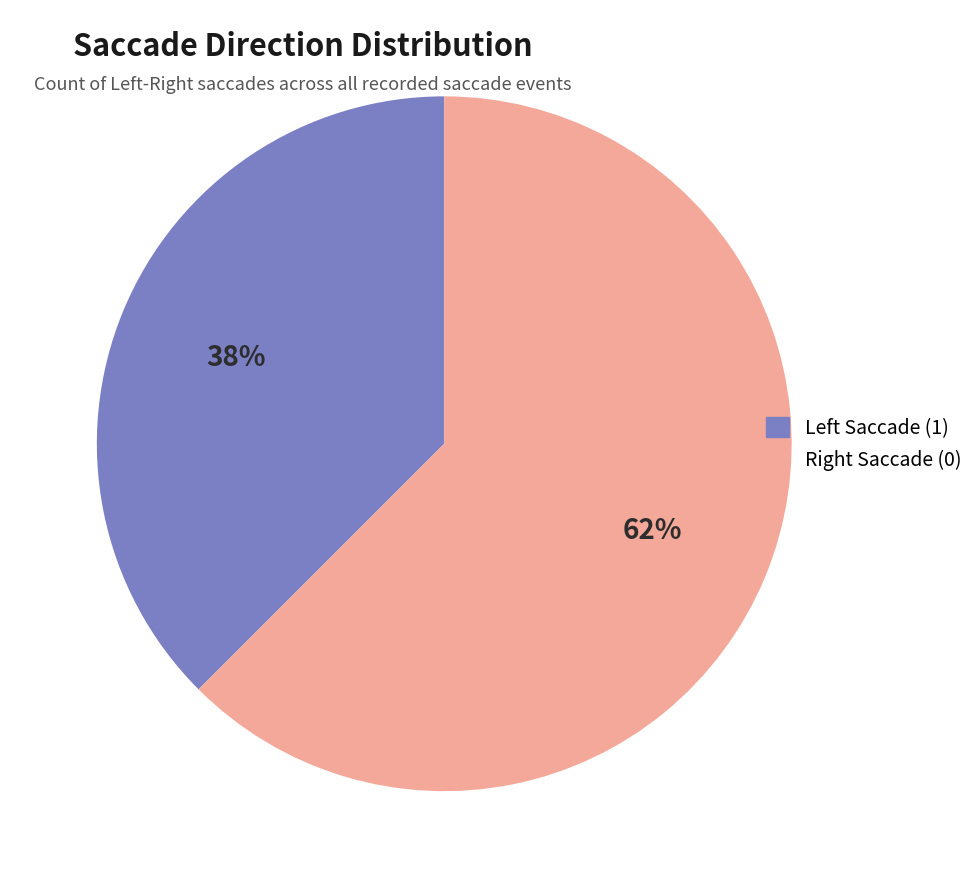

What is the largest slice in the pie chart?

Right Saccade (0)